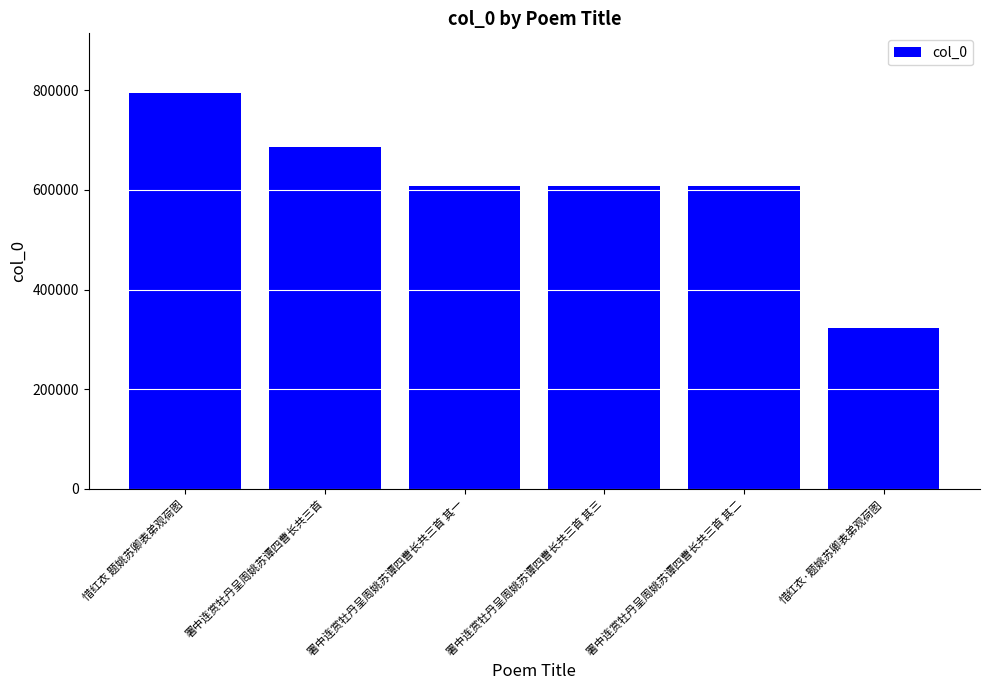

What is the greatest value displayed?

794617